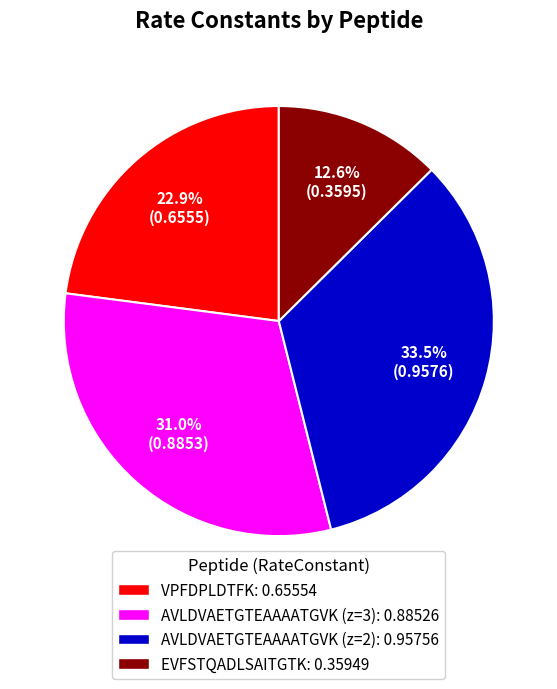

Is there any slice that represents more than half of the pie?

No